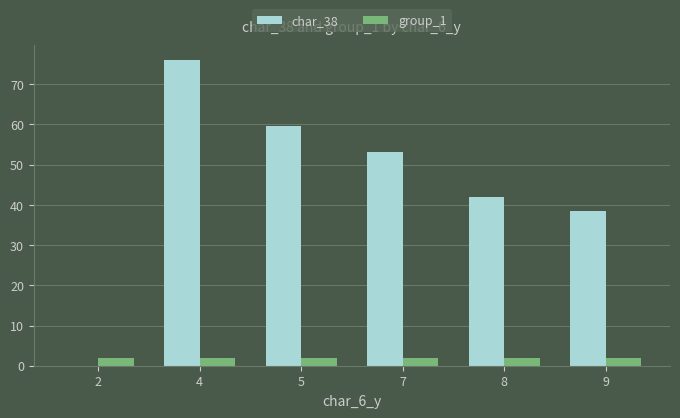

Is the value of char_38 at 9 greater than the value of group_1 at 9?

Yes